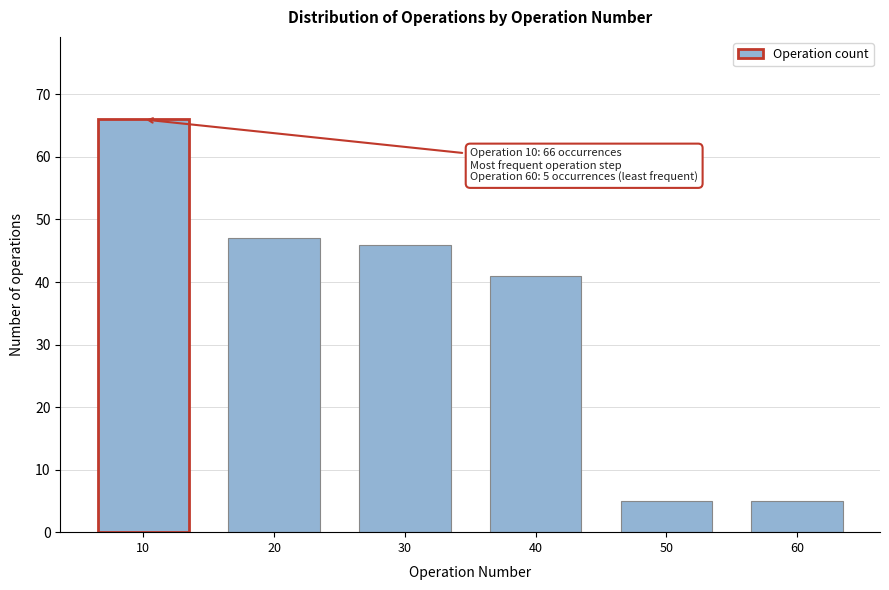

Reading left to right, what are all the values shown in this chart?

10=66	20=47	30=46	40=41	50=5	60=5